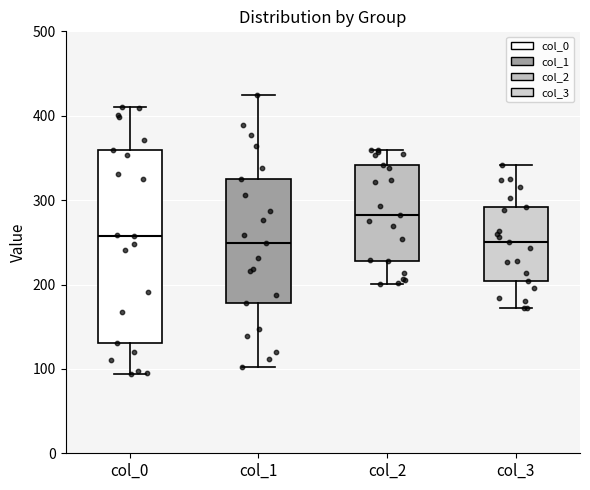

Where is the lower edge of the box for col_3 on the y-axis? The values are not printed on the chart, so give them approximately, as read against the axis.

200